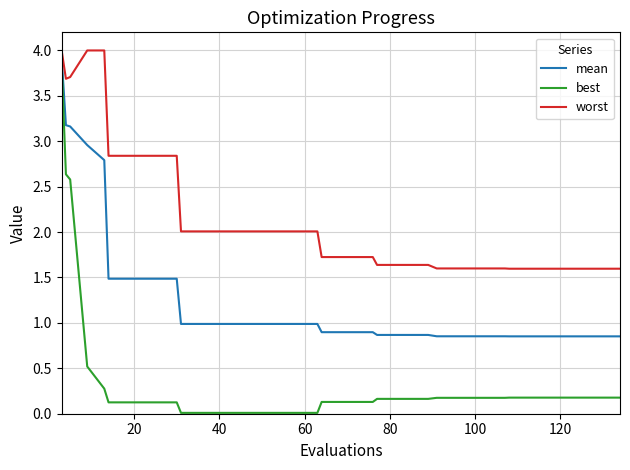

List the series in order of their peak value, lowest first.

best, mean, worst